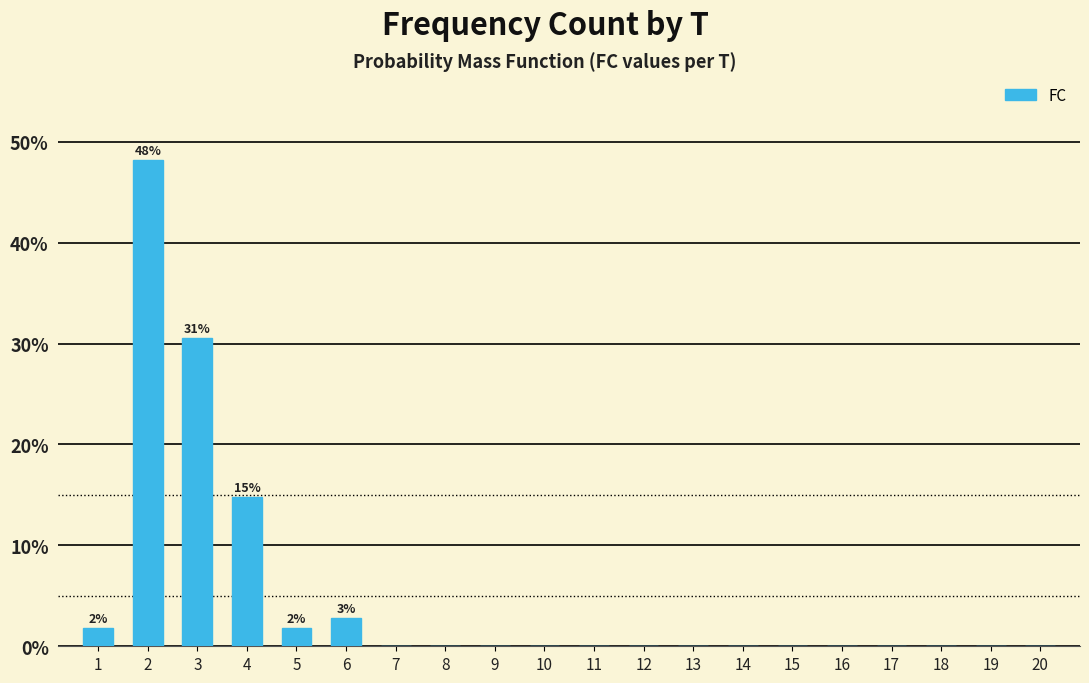

Is it true that the value at 8 is -29.1?

False